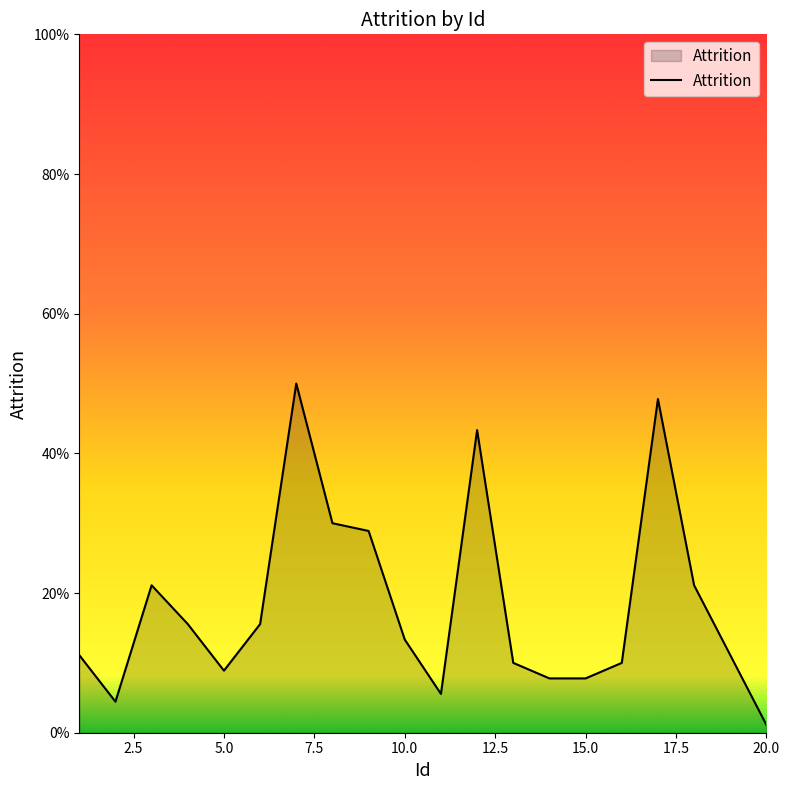

Which label corresponds to the largest value in the chart?

7